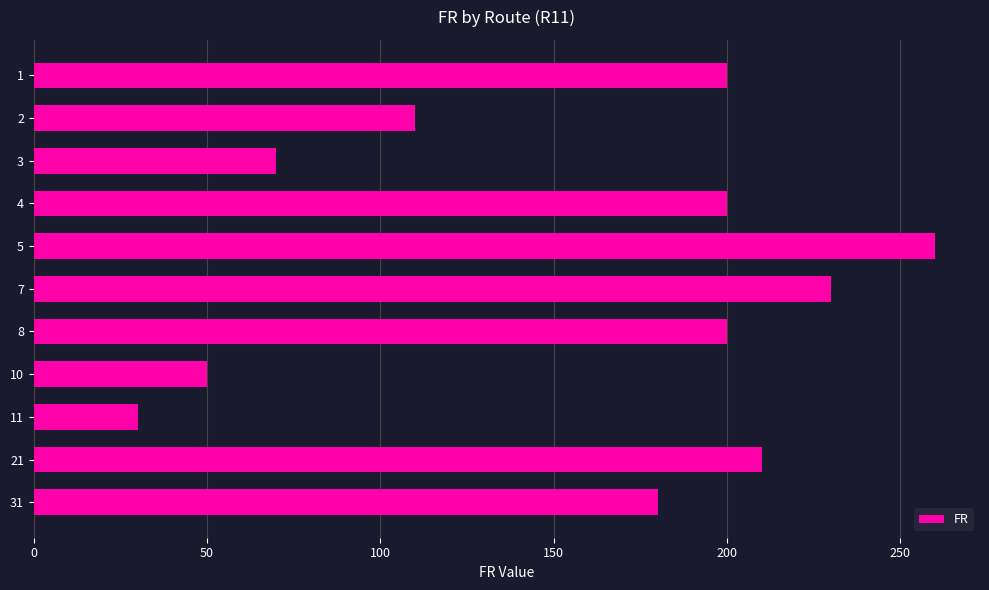

The value at 4 is 109. True or false?

False